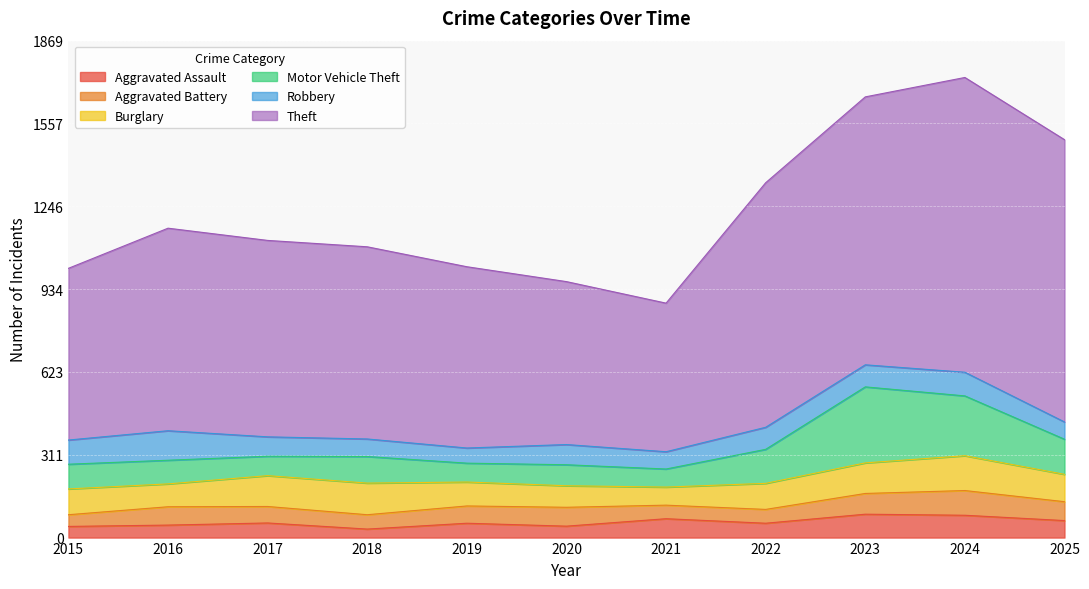

In Theft, how many points are higher than both neighbors (excluding endpoints)?

2